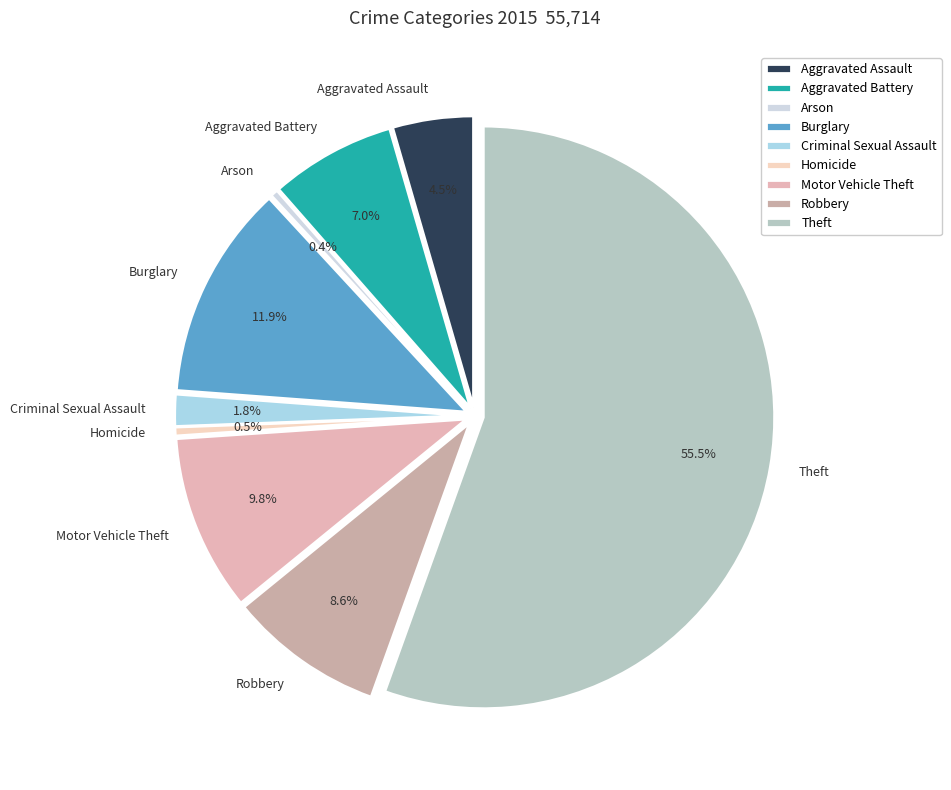

What percentage is the Burglary slice, to the nearest percent?

12%